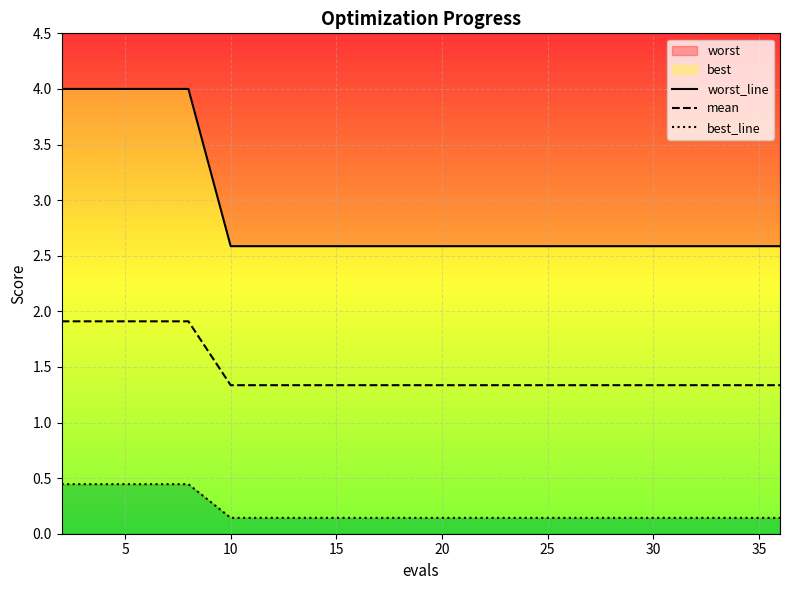

What is the difference between the highest and lowest values at 30?

2.4